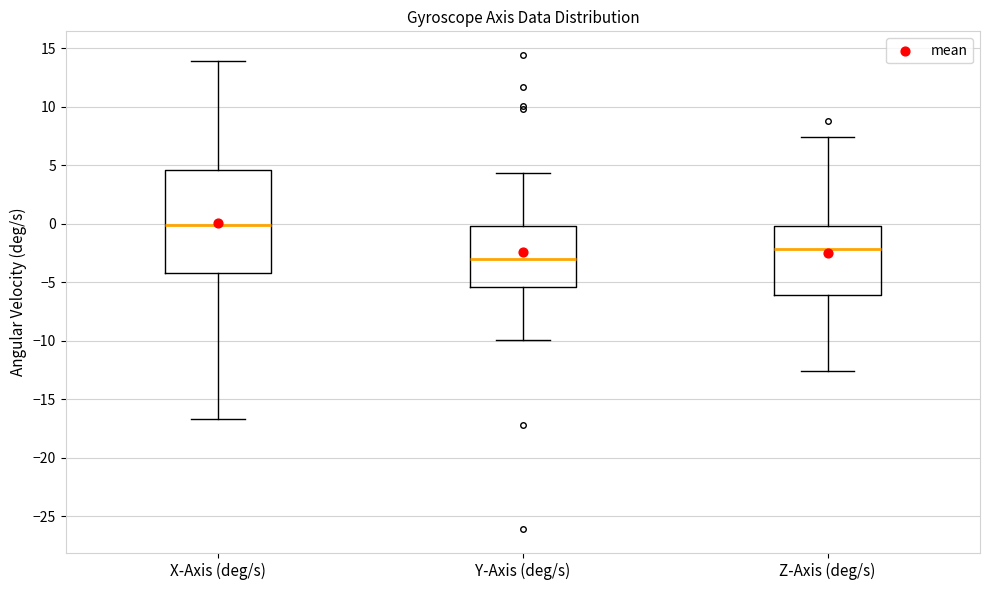

Reading left to right, transcribe this box plot: for each box, give where its median line is, the range the box spans, and where its two whiskers end, as read against the y-axis. The values are not printed on the chart, so give them approximately, as read against the axis.

X-Axis (deg/s): median 0.0, box -4.0 to 4.5, whiskers -16.5 to 14.0
Y-Axis (deg/s): median -3.0, box -5.5 to 0.0, whiskers -10.0 to 4.5
Z-Axis (deg/s): median -2.0, box -6.0 to 0.0, whiskers -12.5 to 7.5